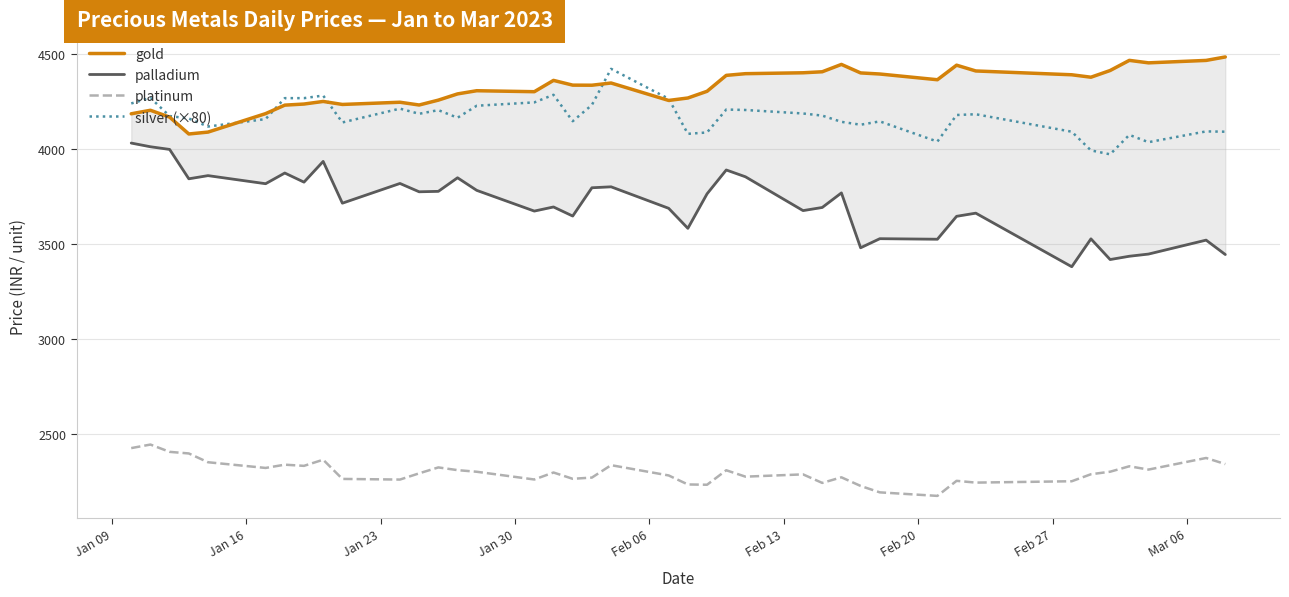

What is the highest value of the silver (×80) series?

4423.2